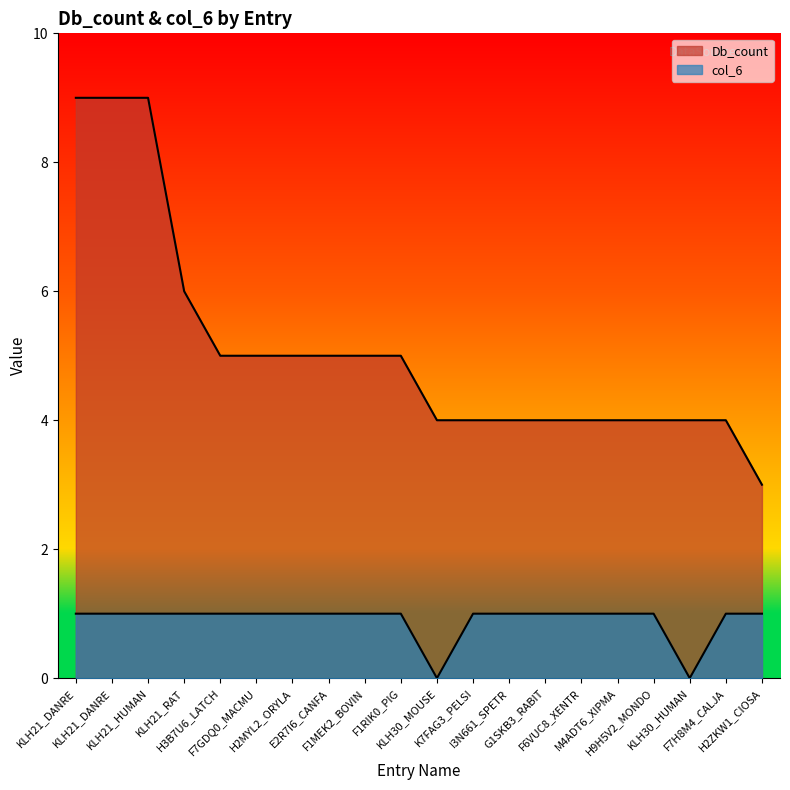

What is the greatest value displayed?

9